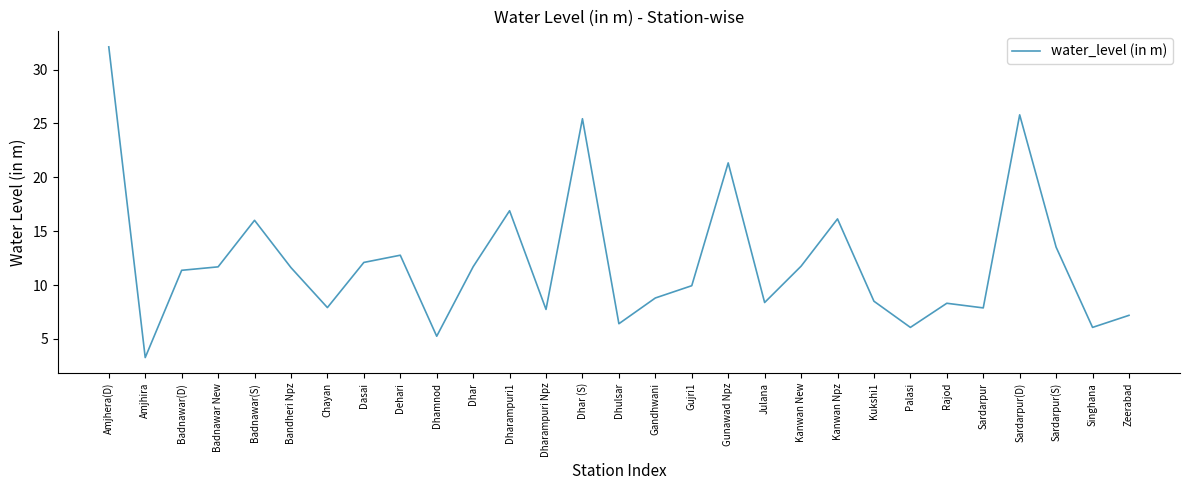

How many lines are shown in the chart?

1